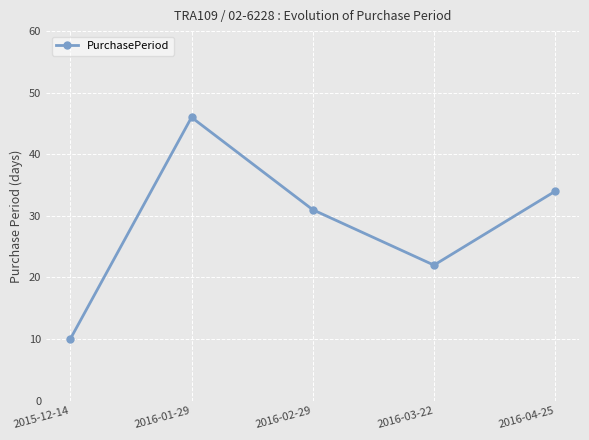

Rank the categories by value from lowest to highest.

2015-12-14, 2016-03-22, 2016-02-29, 2016-04-25, 2016-01-29